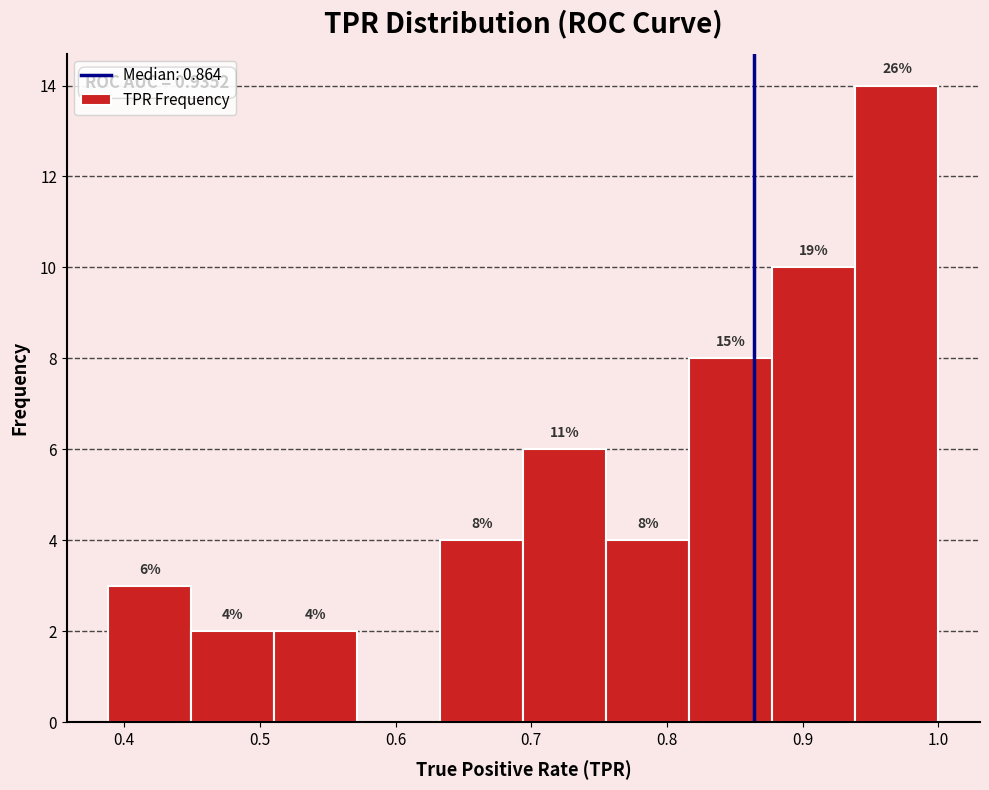

Which range on the x-axis has the tallest bar?

0.94 to 1.00